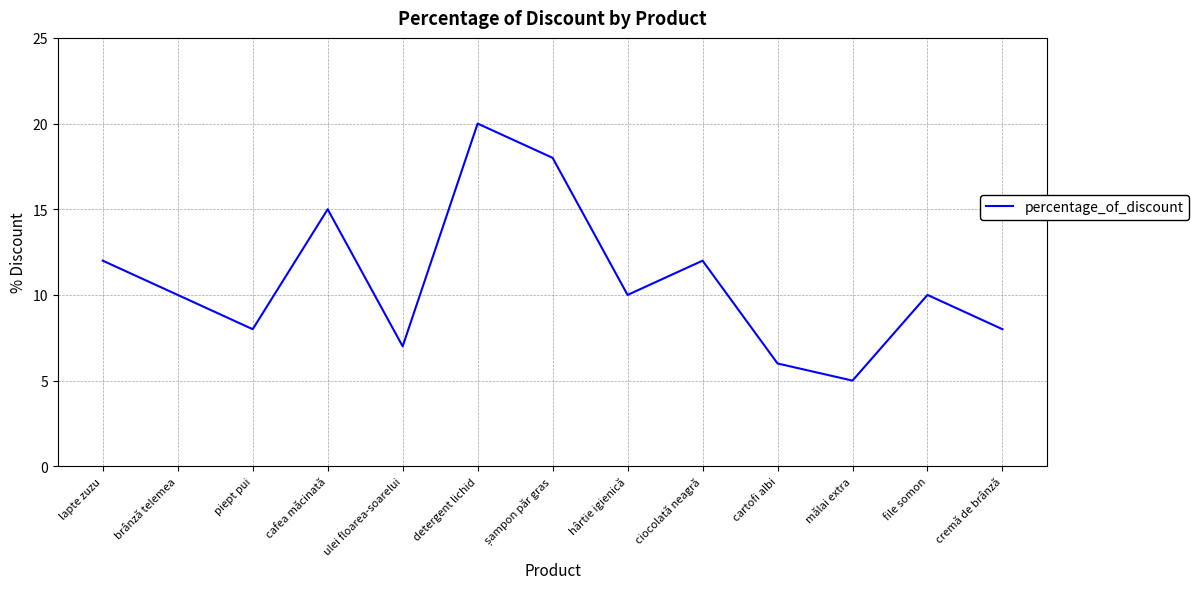

Is it true that the value at ciocolată neagră is 12?

True